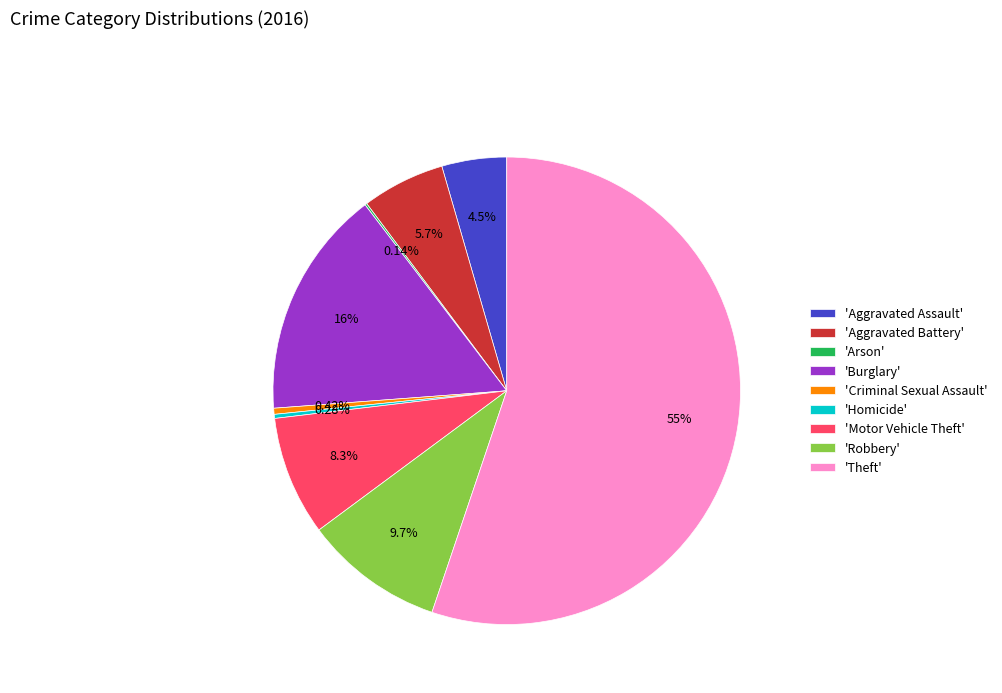

Approximately how many times larger is the value at 'Robbery' compared to 'Aggravated Assault'?

2.2